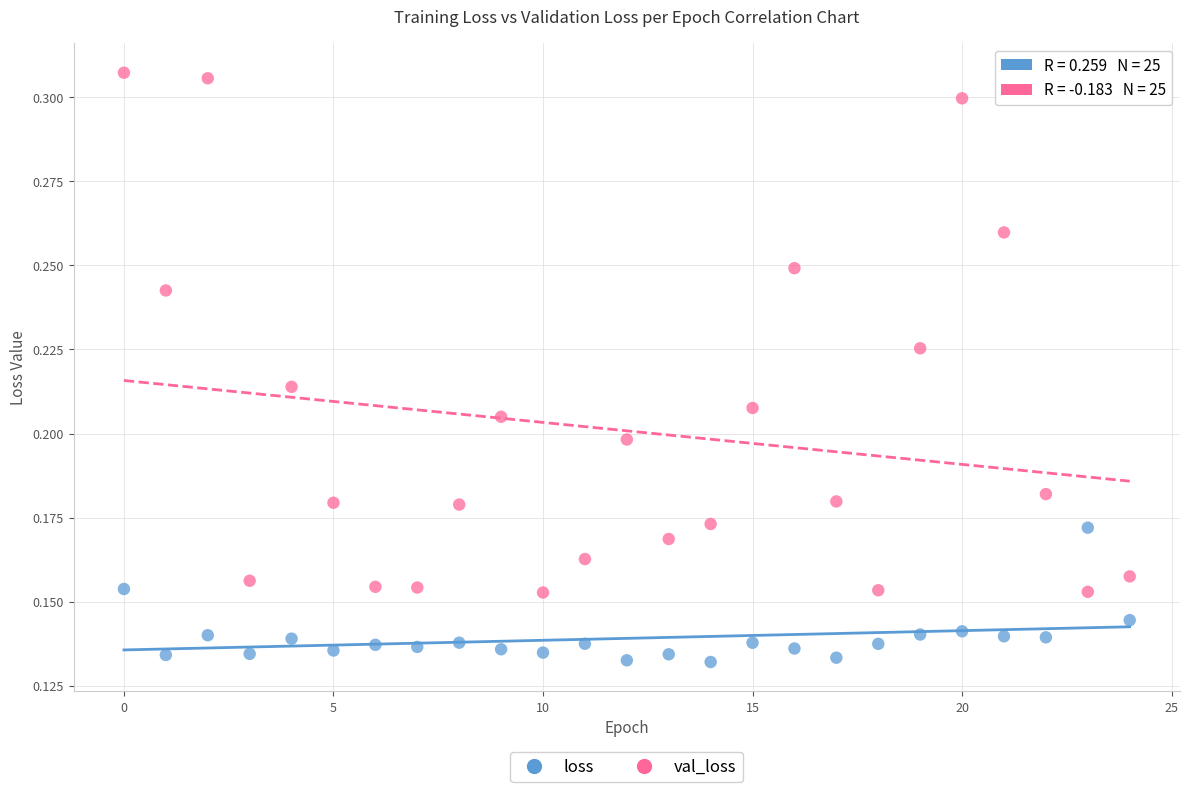

Which series contains the highest Y value?

val_loss